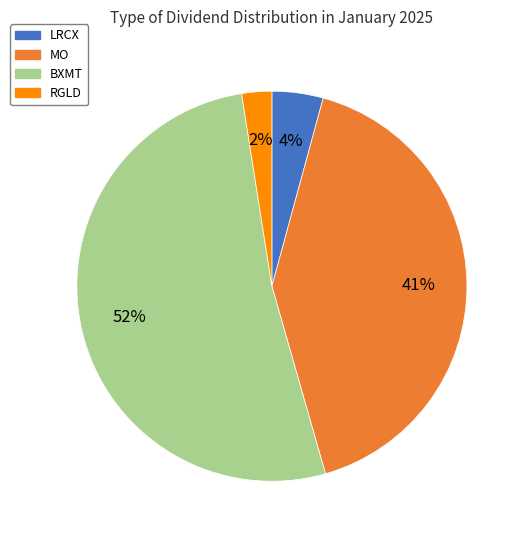

To the nearest percent, what is the average slice percentage?

25%